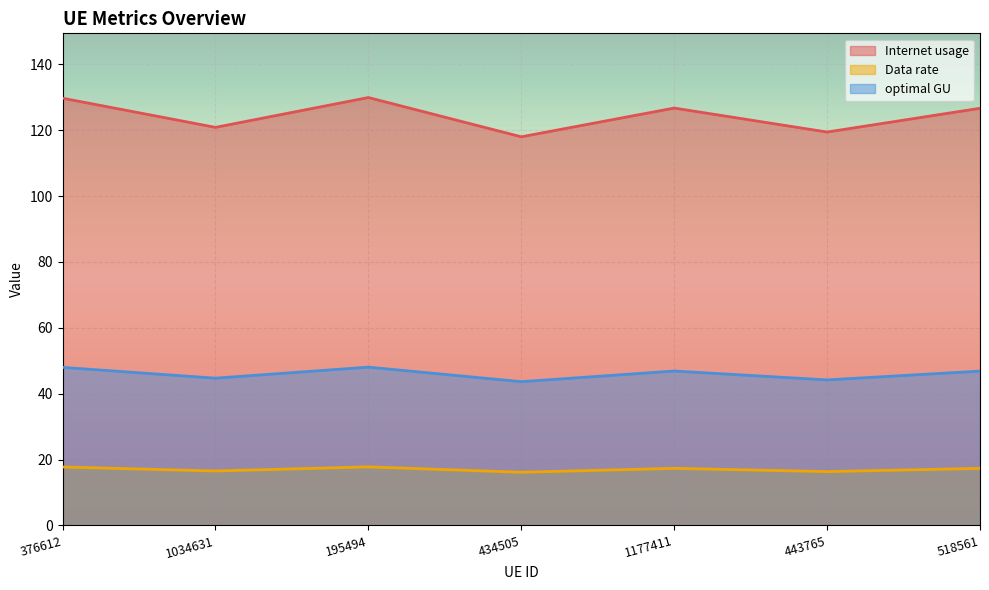

At which category is the sum across all series the highest?

195494